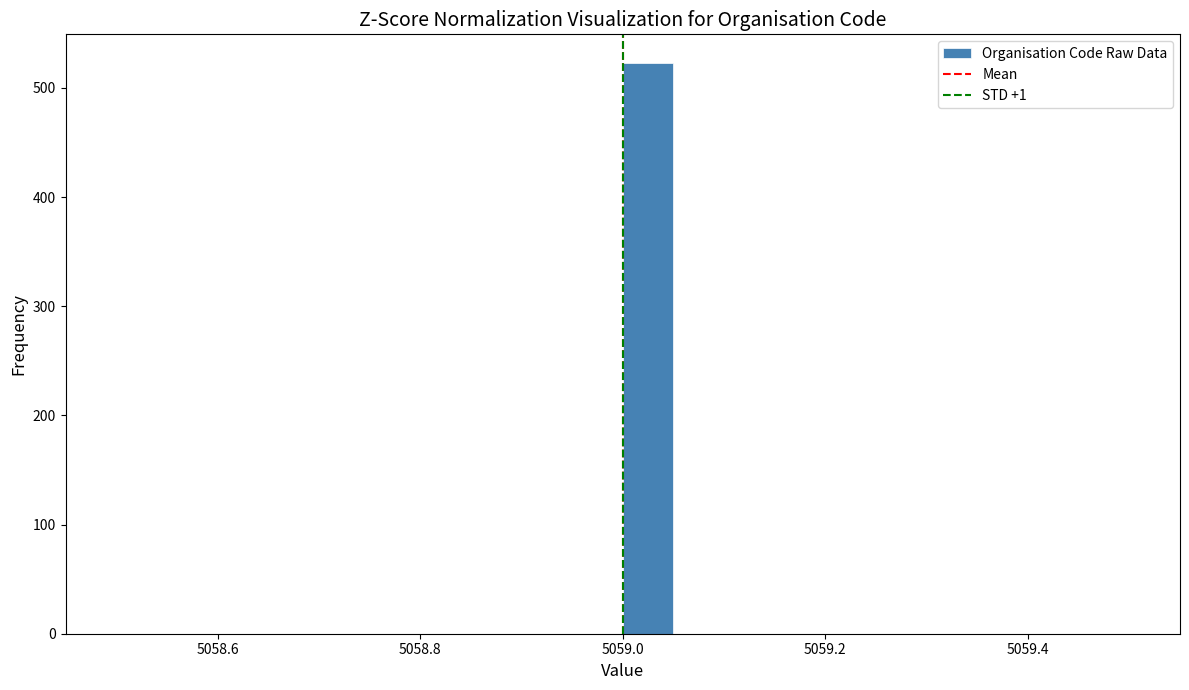

Read against the x-axis, roughly where is the centre of the tallest bar?

5059.02